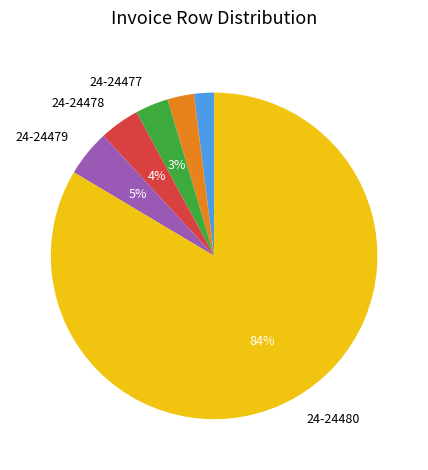

To the nearest percent, what is the average slice percentage?

17%